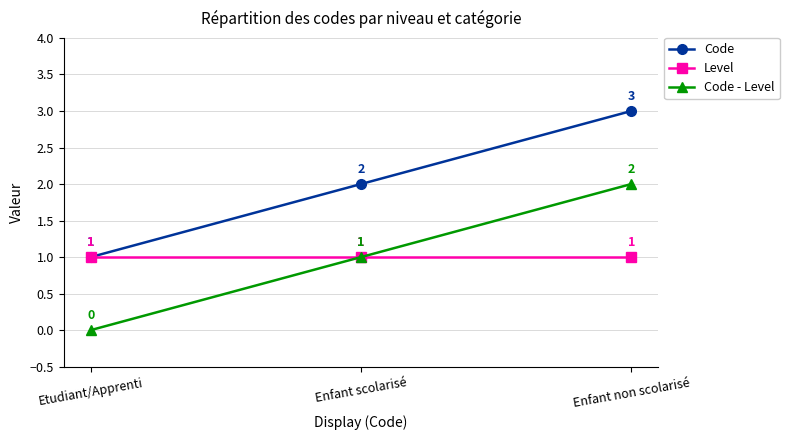

Reading left to right, extract all data points from this chart.

Code: 1	2	3
Level: 1	1	1
Code - Level: 0	1	2